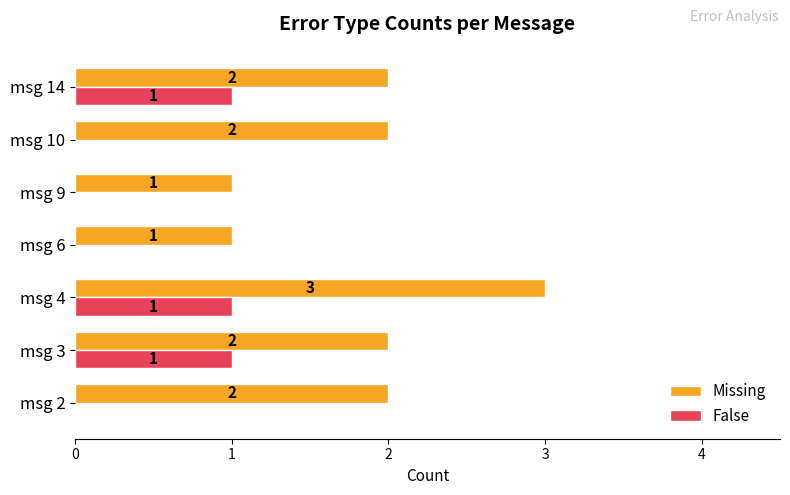

How many False values are between 0 and 1?

7